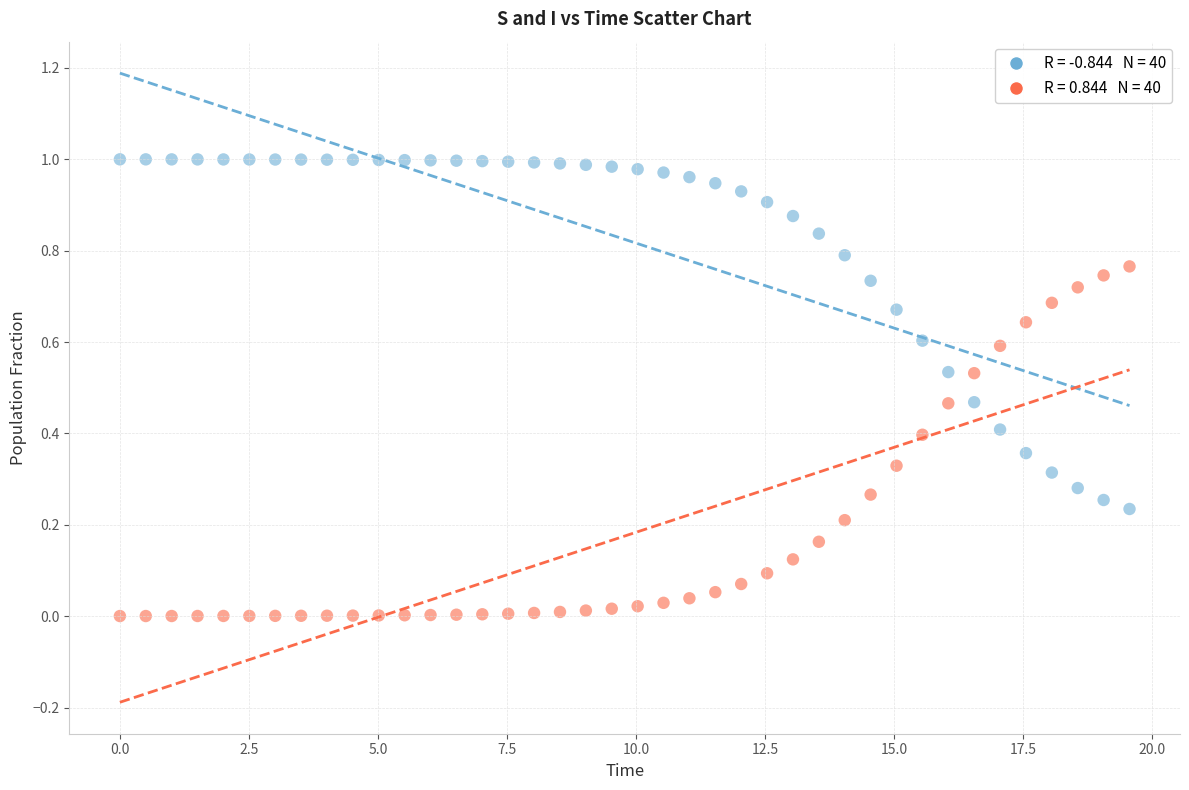

Across all data points, what is the range of X values (max minus min)?

19.6